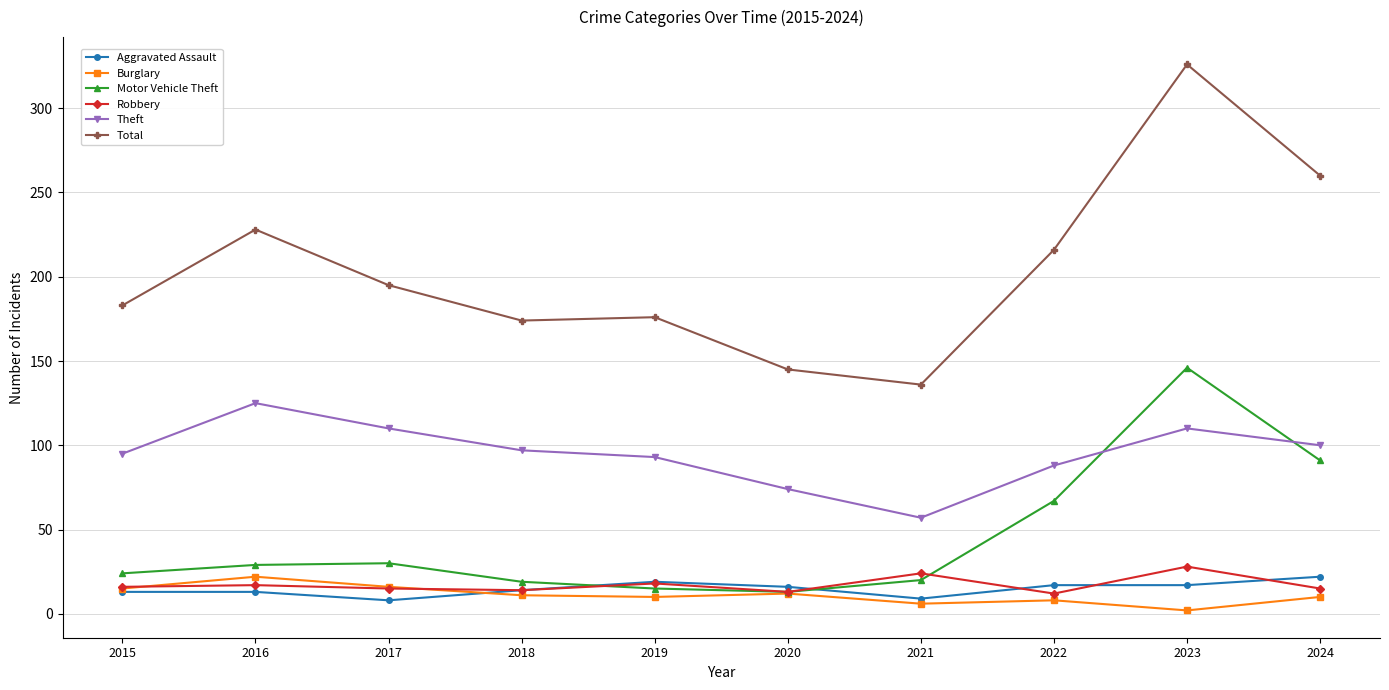

What is the minimum value for Motor Vehicle Theft?

13